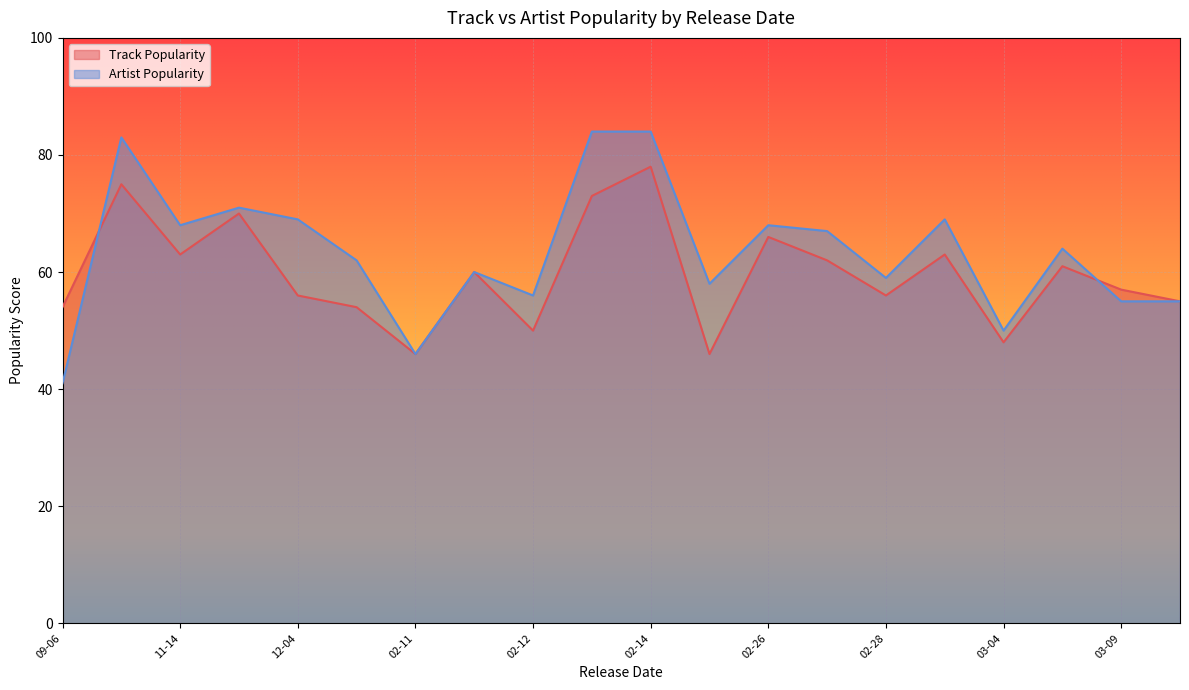

True or false: Track Popularity and Artist Popularity intersect in this chart.

True